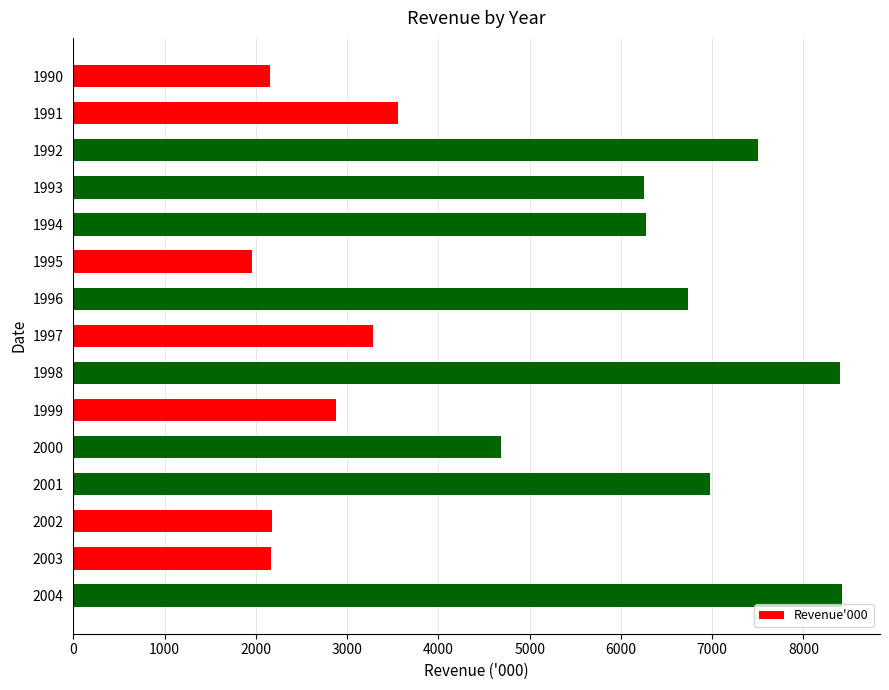

What is the maximum value shown in the chart?

8418